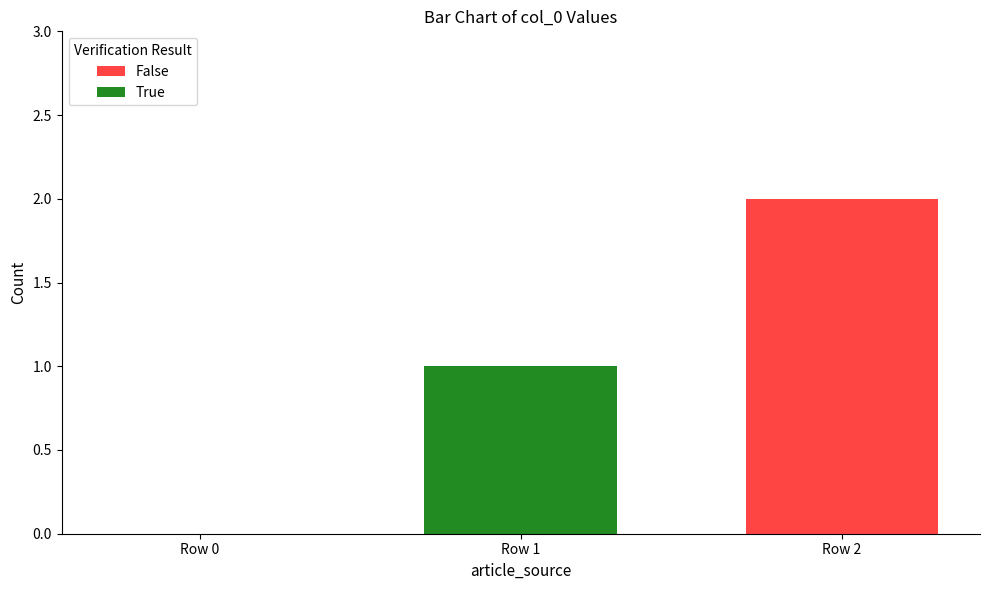

Which category has the highest value across all series?

Row 2